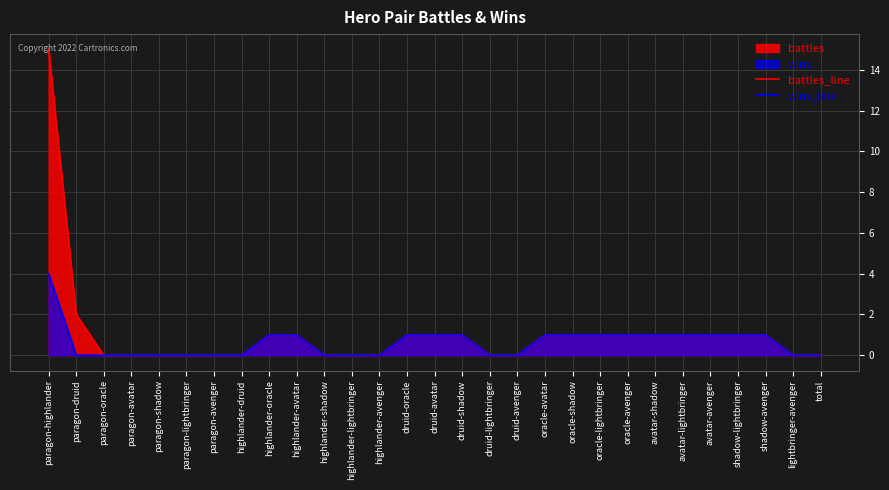

At druid-lightbringer, list the series in order from smallest to largest.

battles_line, wins_line